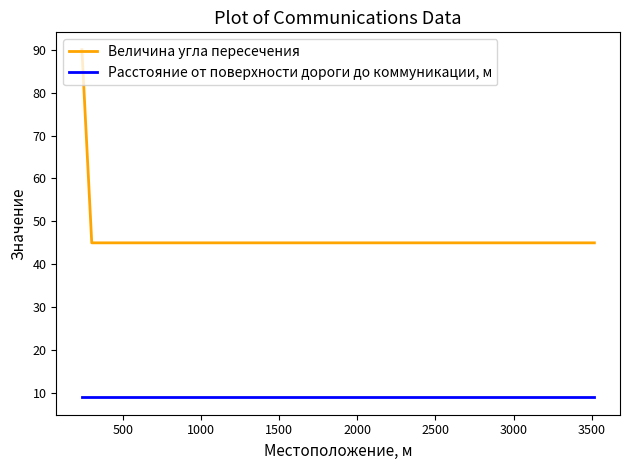

True or false: Расстояние от поверхности дороги до коммуникации, м and Величина угла пересечения intersect in this chart.

False